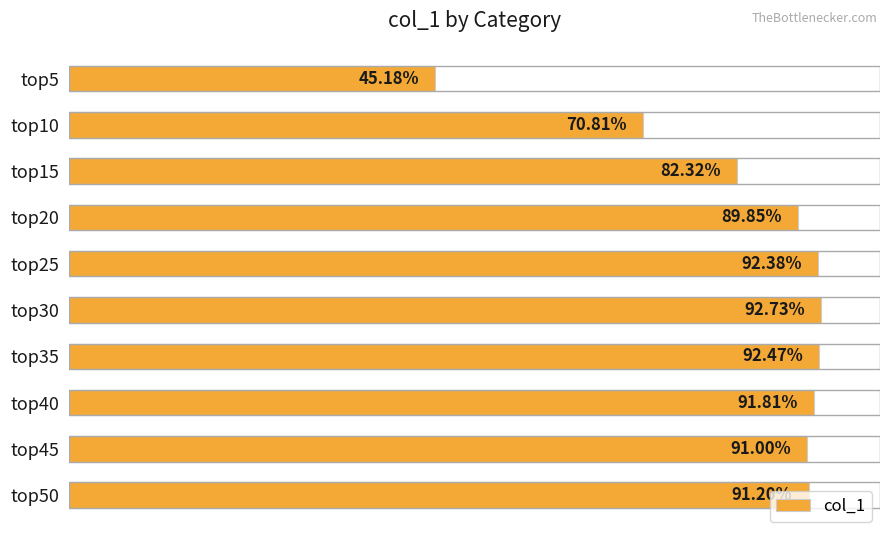

Does the chart contain any negative values?

No